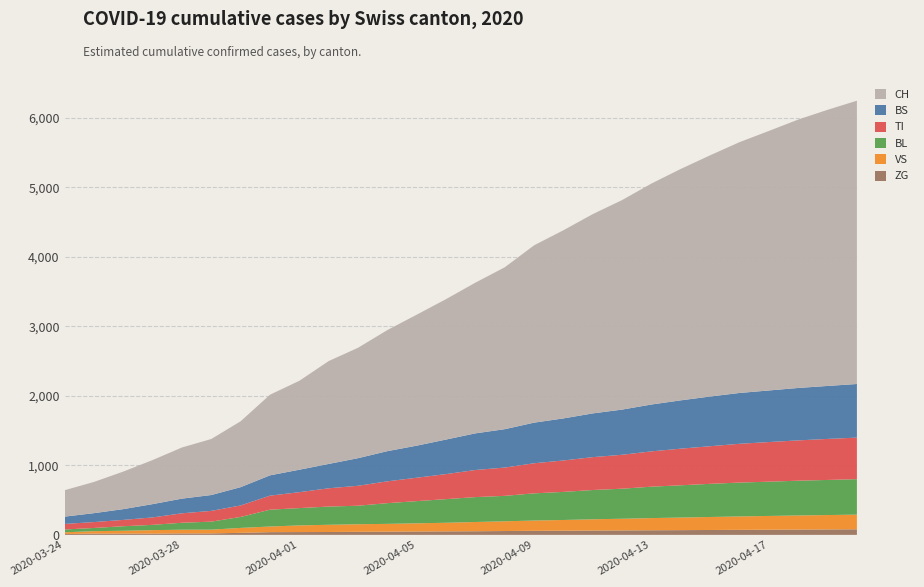

Reading right to left, extract all data points from this chart.

BL: 510	505	500	493	487	477	464	452	432	421	404	391	366	358	340	319	298	266	262	249	242	158	115	100	76	65	46	40
BS: 771	762	754	742	731	715	695	674	650	629	605	584	552	527	497	461	434	397	350	323	292	263	228	211	191	155	128	105
TI: 598	590	580	570	558	541	527	508	488	473	452	433	407	390	360	337	314	287	263	229	202	165	155	136	107	91	85	80
VS: 211	207	203	198	193	187	181	175	168	162	154	148	140	133	124	118	112	109	104	96	81	71	54	53	50	41	35	25
ZG: 80	78	76	74	72	70	68	66	64	62	60	58	55	52	50	48	46	44	41	40	39	29	21	21	18	18	18	12
CH: 4075	3972	3861	3733	3608	3470	3329	3179	3014	2867	2707	2551	2329	2168	2020	1884	1742	1588	1480	1279	1160	948	806	736	634	540	449	380